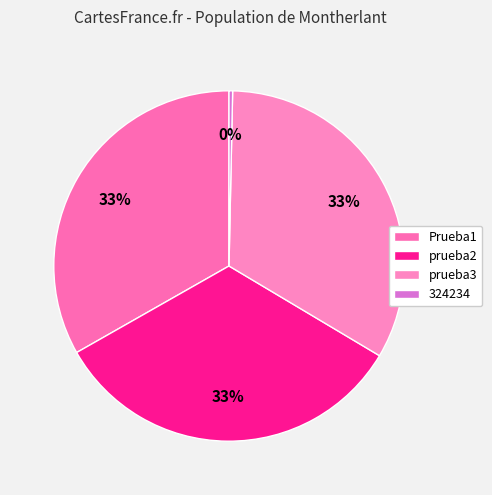

Rank the categories by value from highest to lowest.

Prueba1, prueba2, prueba3, 324234